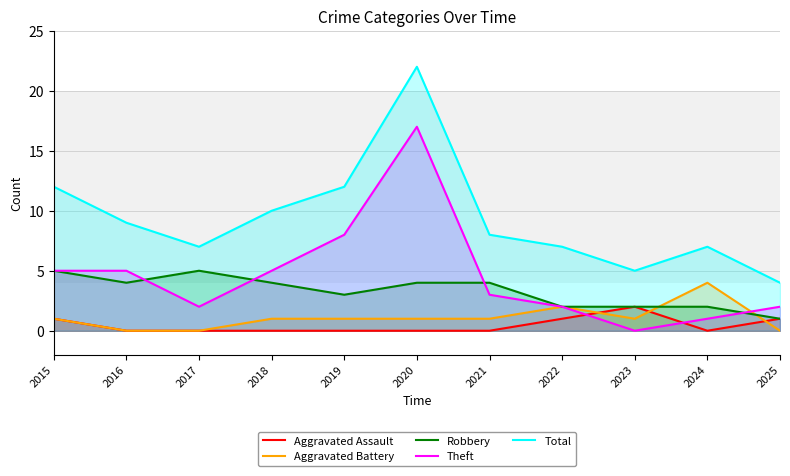

What is the sum of all Robbery values?

36